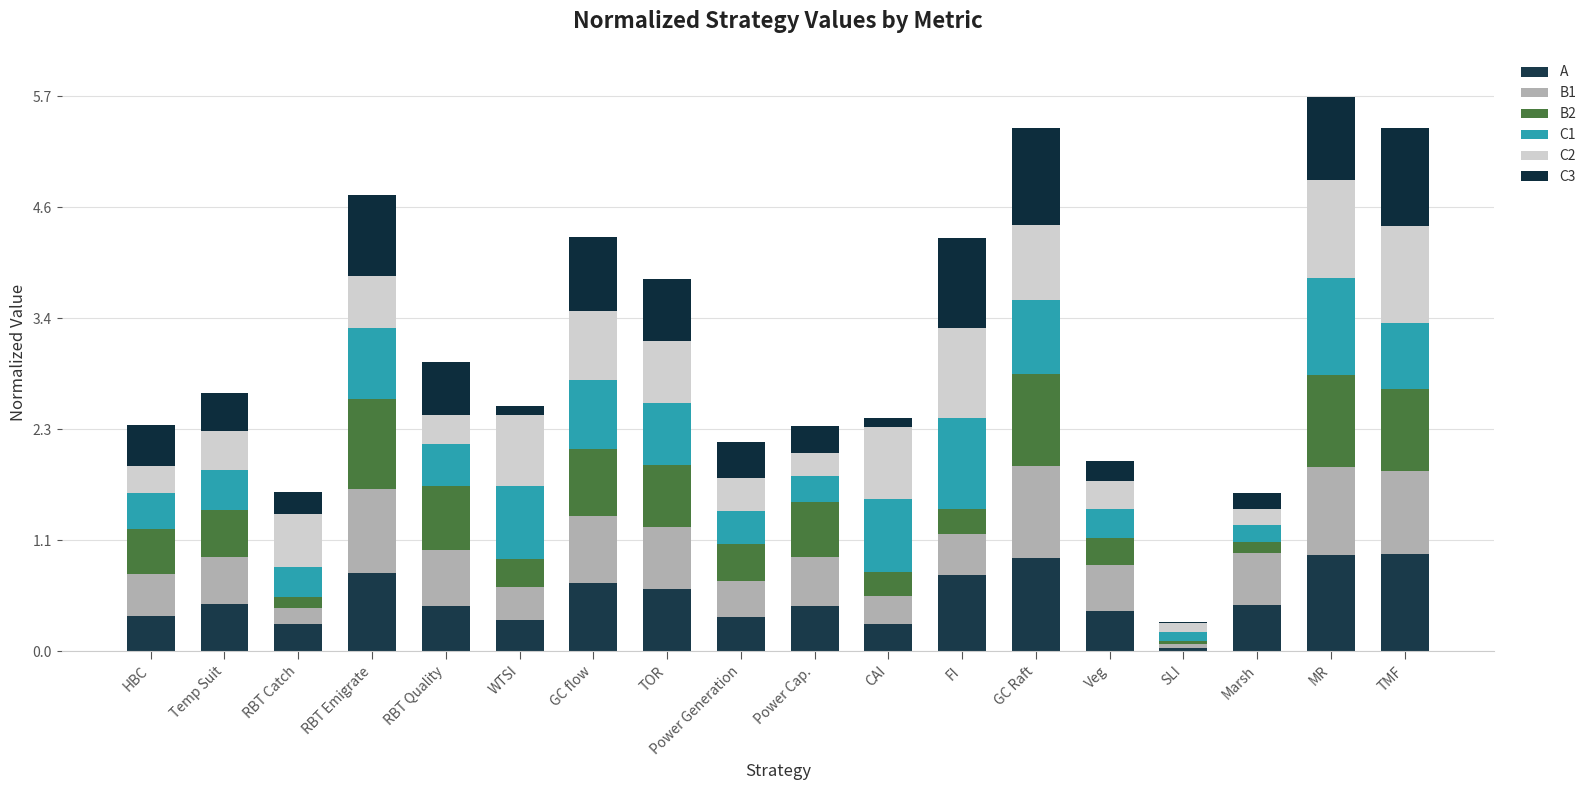

Rank the categories by B2 value from highest to lowest.

GC Raft, MR, RBT Emigrate, TMF, GC flow, RBT Quality, TOR, Power Cap., Temp Suit, HBC, Power Generation, WTSI, Veg, FI, CAI, RBT Catch, Marsh, SLI